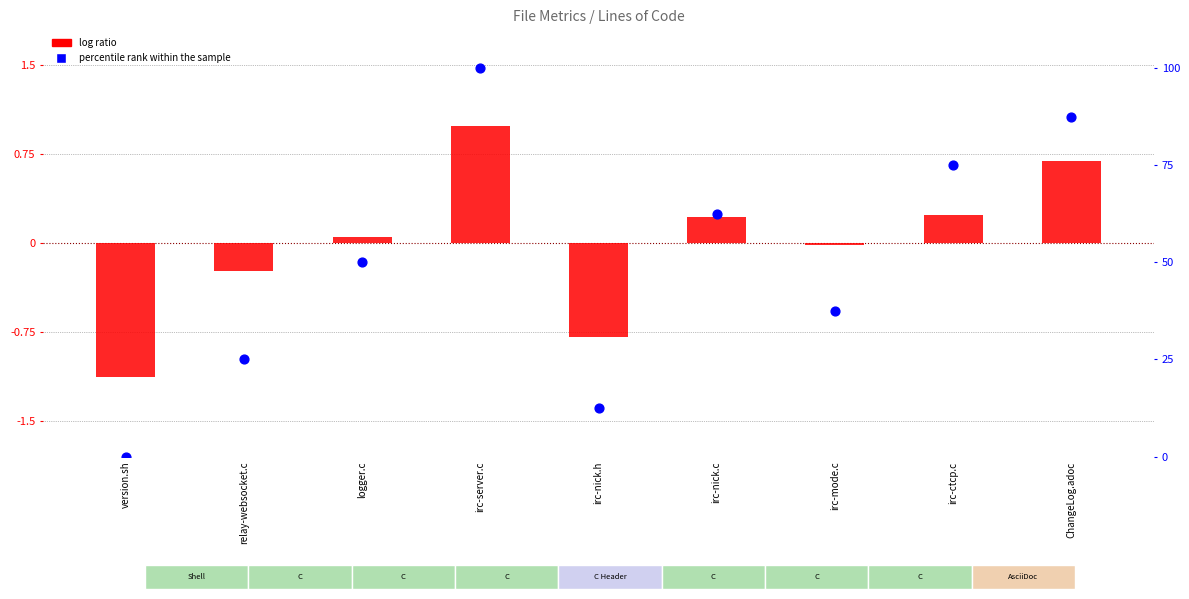

Which series has the largest Y range (max minus min)?

percentile rank within the sample